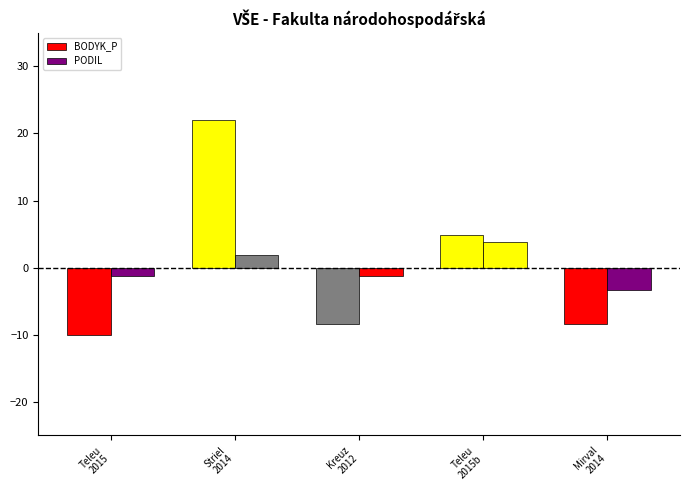

What is the label of the 2nd bar from the right?

Teleu
2015b